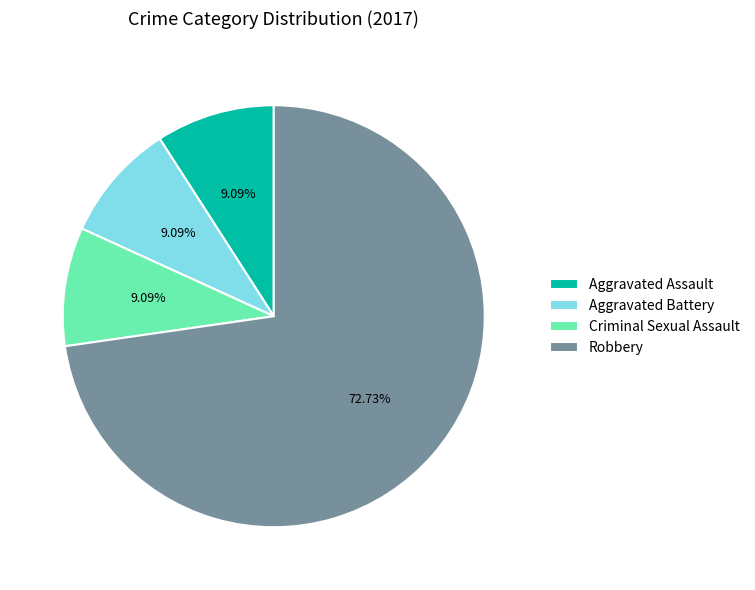

Combined, do Aggravated Battery and Criminal Sexual Assault account for over 50%?

No